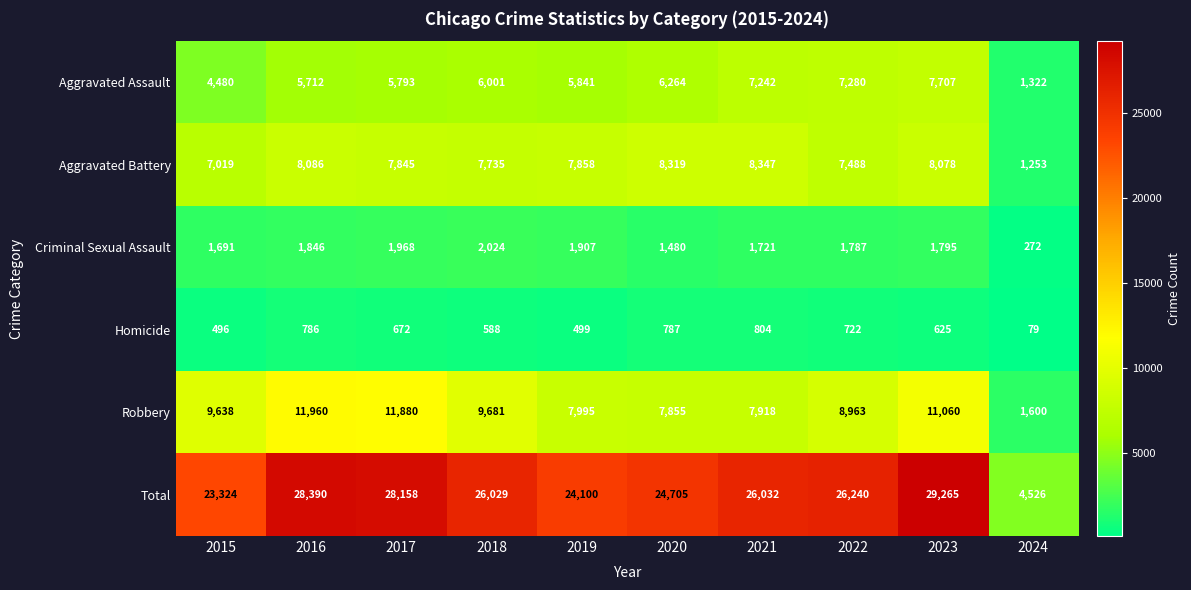

The value of Homicide at 2022 is 722. True or false?

True